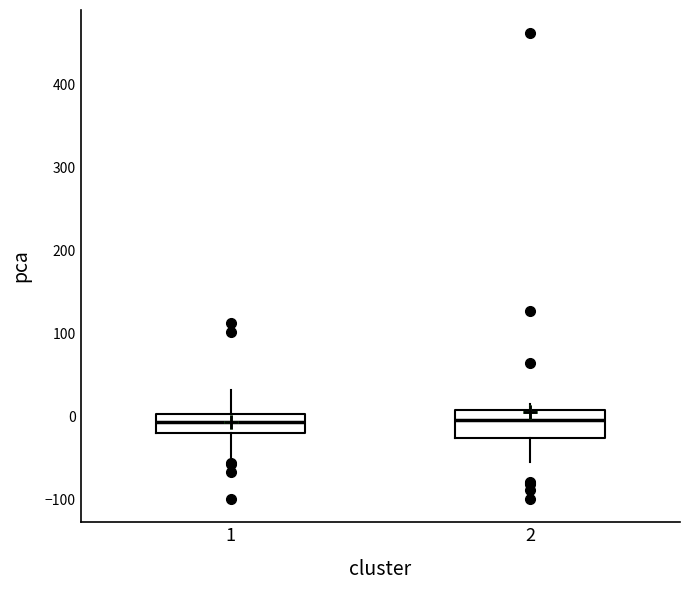

Reading left to right, transcribe this box plot: for each box, give where its median line is, the range the box spans, and where its two whiskers end, as read against the y-axis. The values are not printed on the chart, so give them approximately, as read against the axis.

1: median -10, box -20 to 0, whiskers -50 to 30
2: median 0, box -30 to 10, whiskers -50 to 20